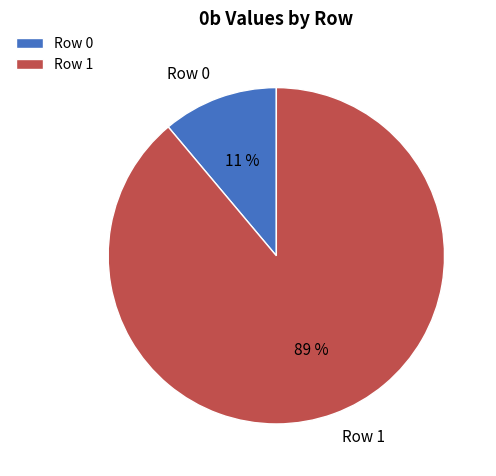

What is the majority slice?

Row 1